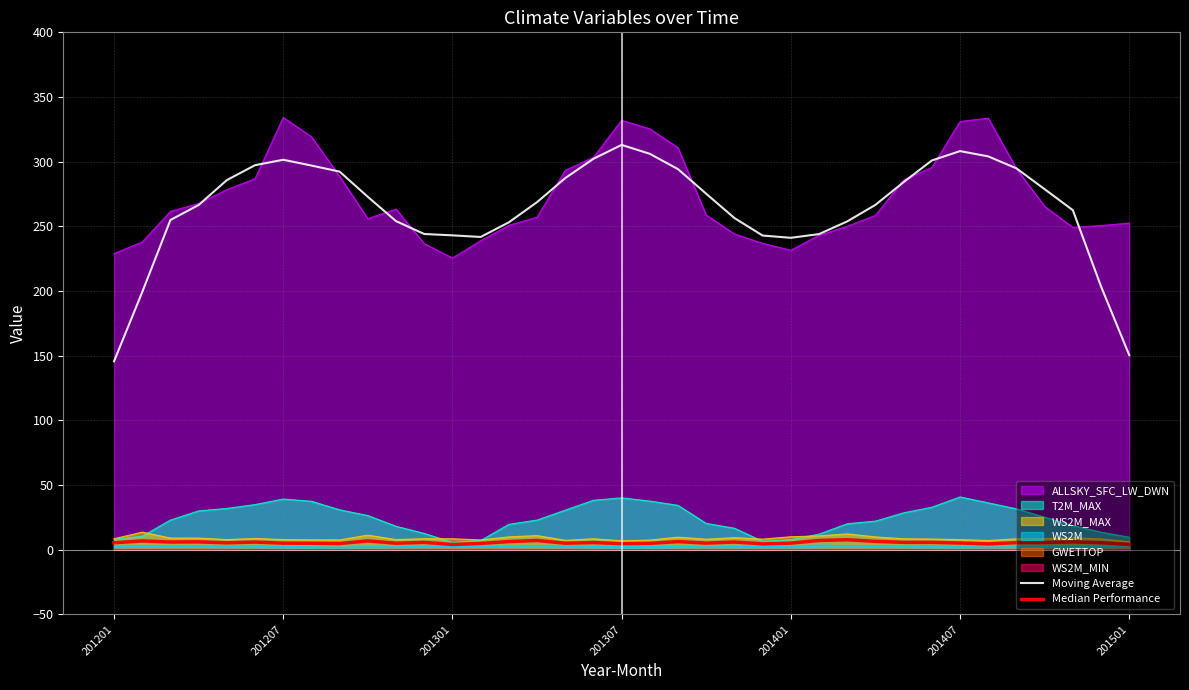

What is the maximum value for Median Performance?

7.8